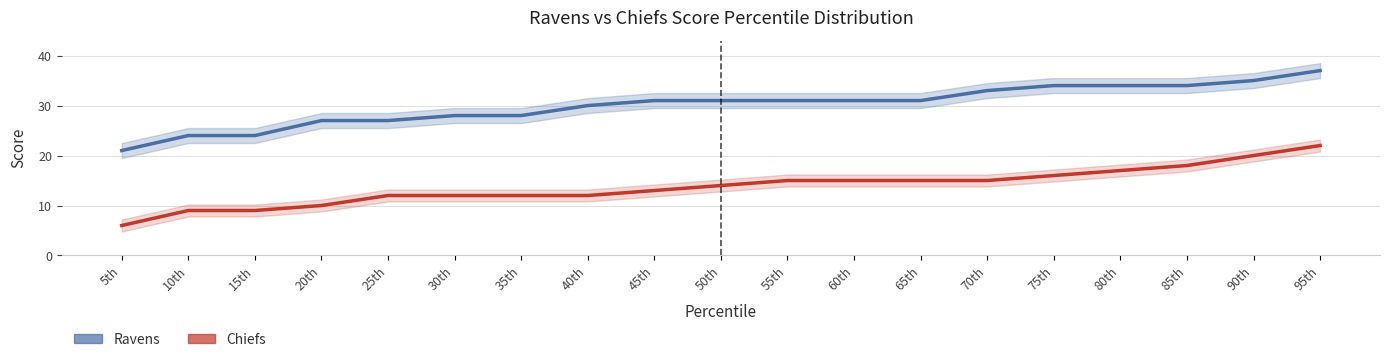

True or false: Chiefs has more than 1 interior local peaks.

False